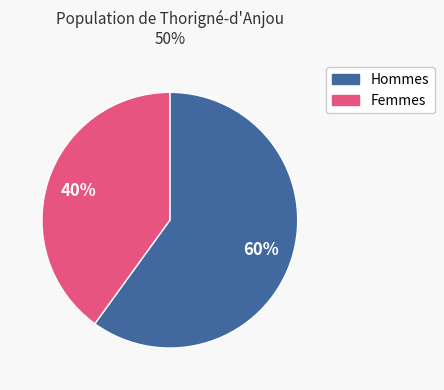

Is there any slice that represents more than half of the pie?

Yes